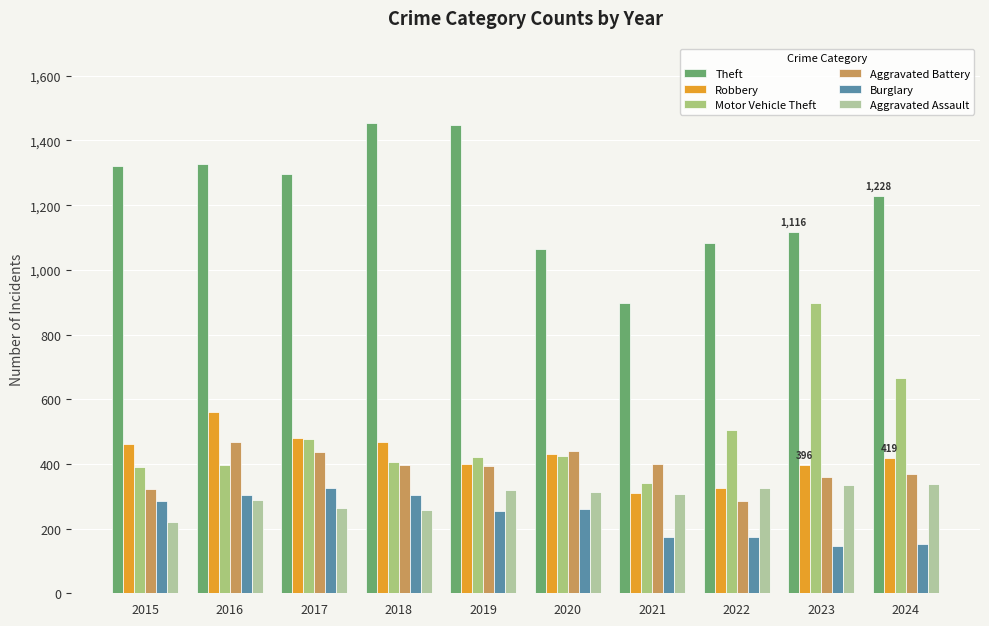

Does the chart contain any negative values?

No